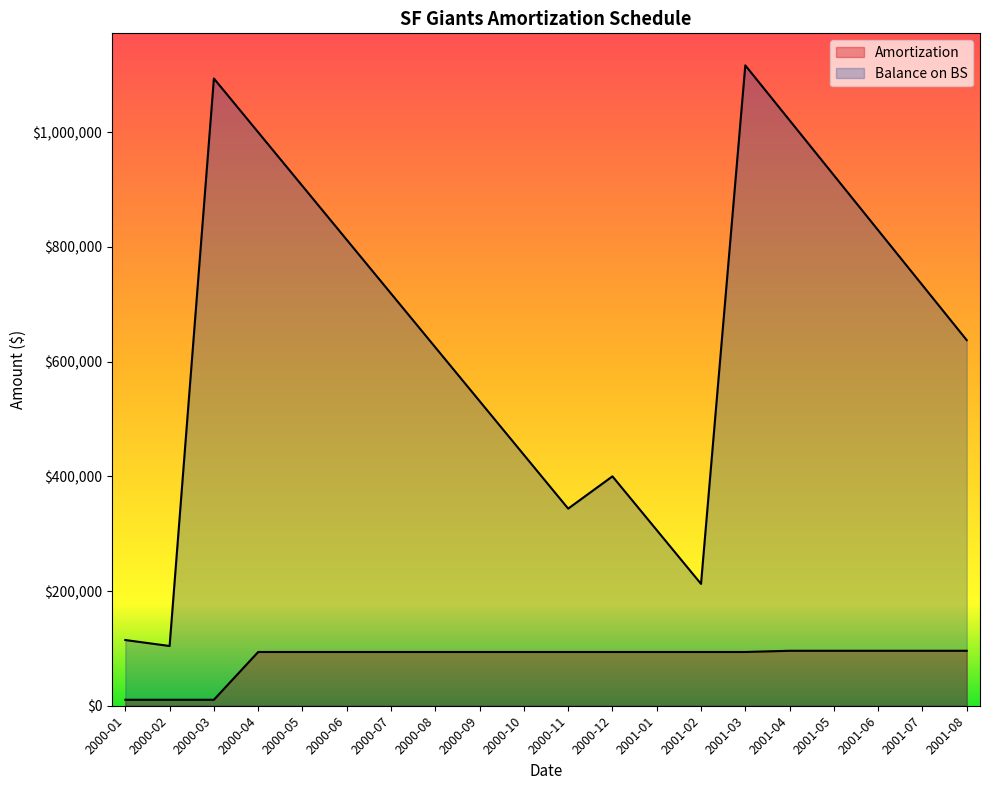

At which label is Amortization closest to 53125?

2000-04